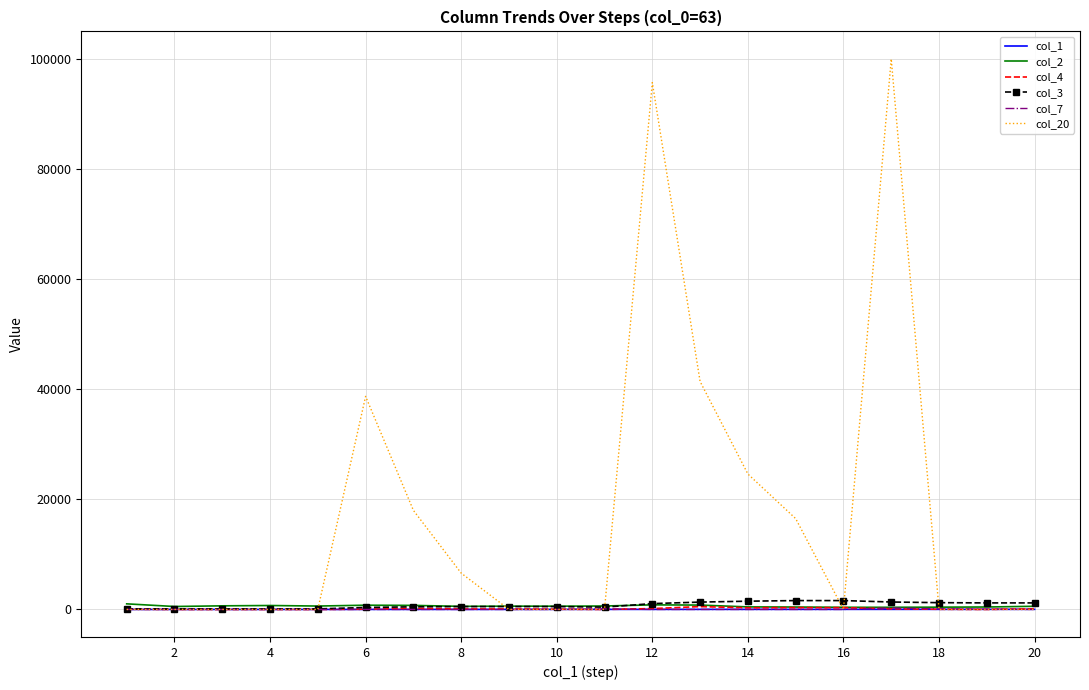

Which series has the widest spread of values?

col_20